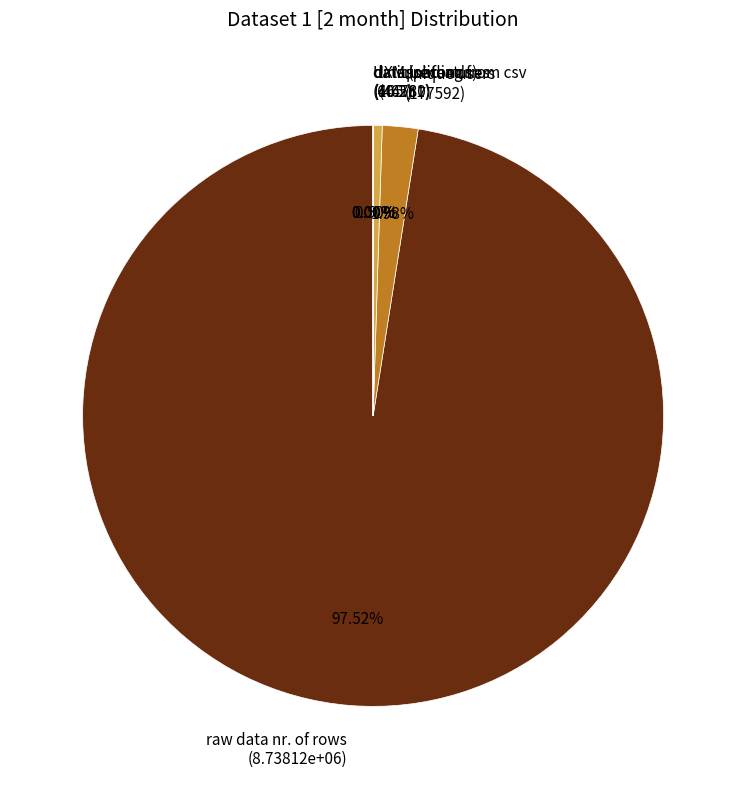

To the nearest percent, what percentage of the pie is raw data nr. of rows?

98%